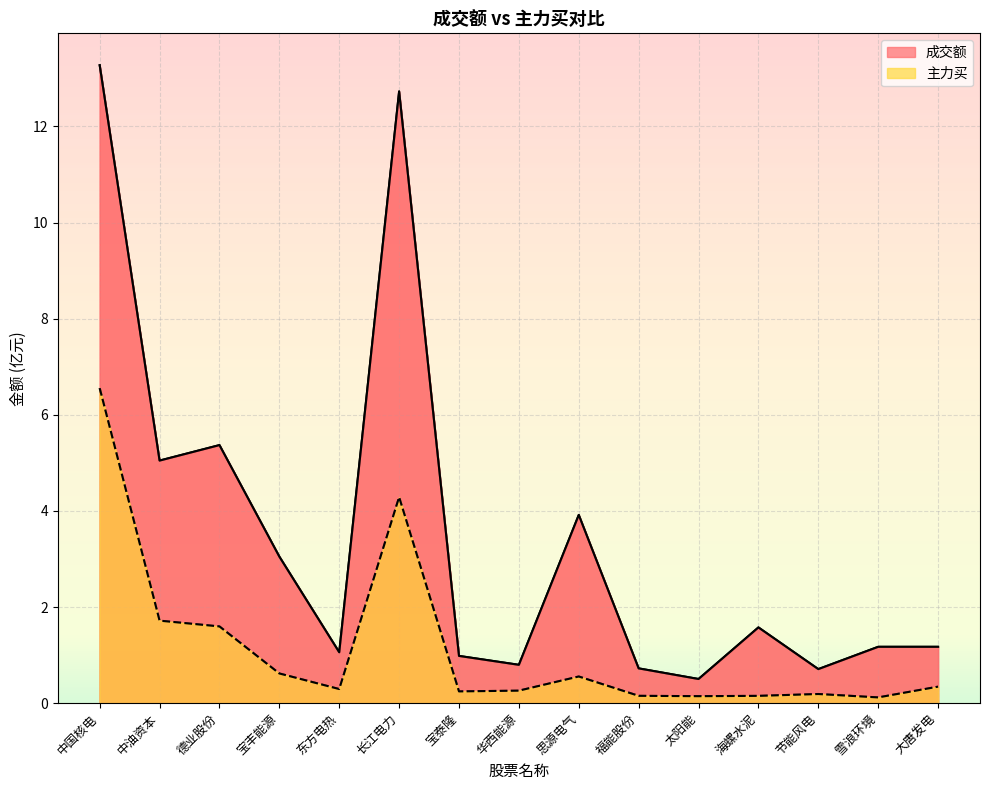

What is the maximum value shown in the chart?

13.3